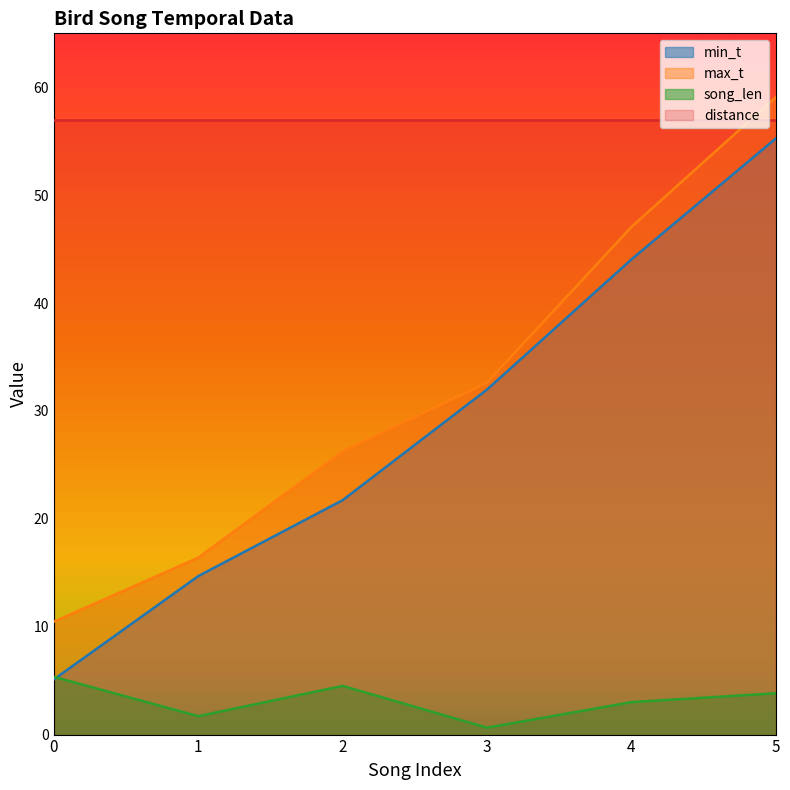

Is it true that min_t equals 5.1 at 0?

True